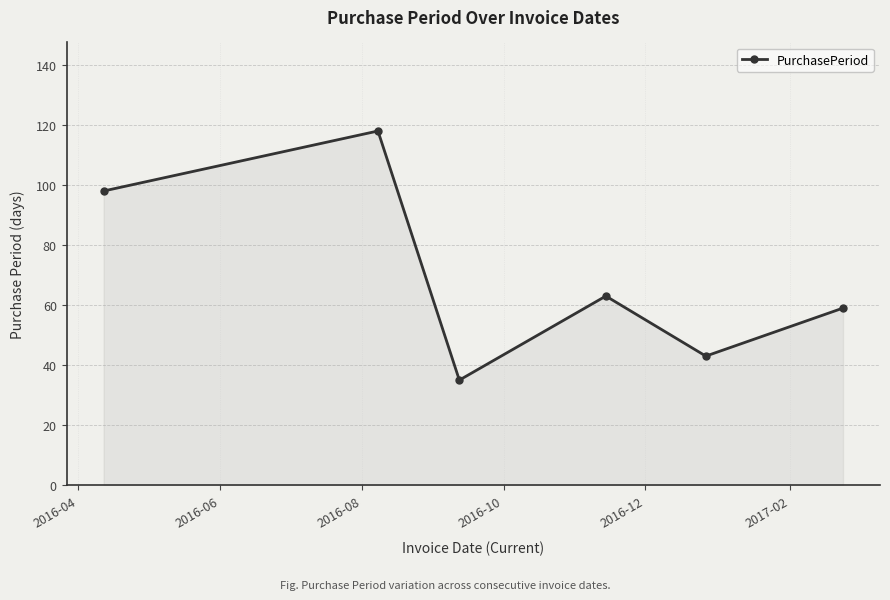

What is the difference between the maximum and second lowest values?

75